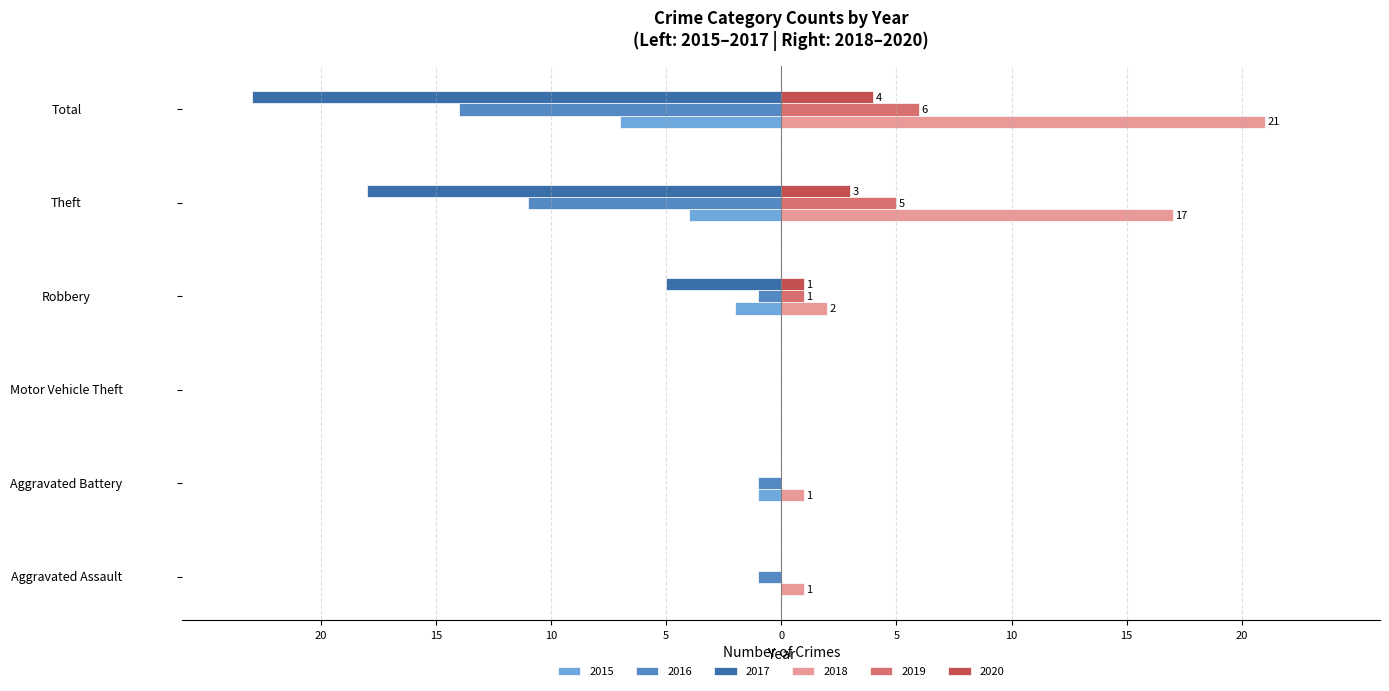

What are all the series names shown in the legend?

2015, 2016, 2017, 2018, 2019, 2020